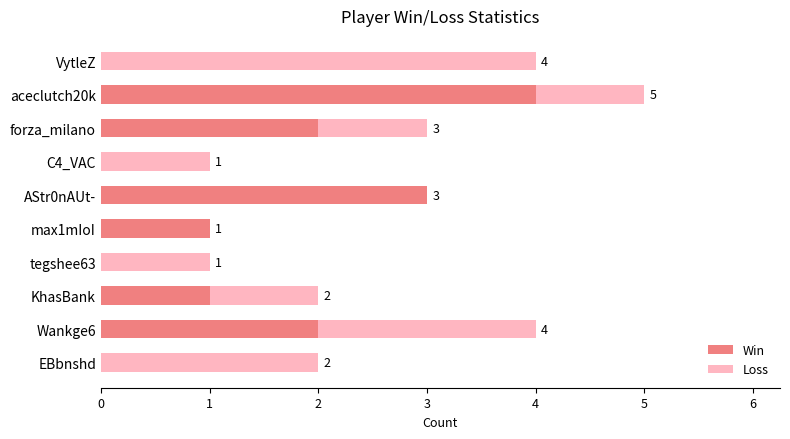

What is the average value of the Win series?

1